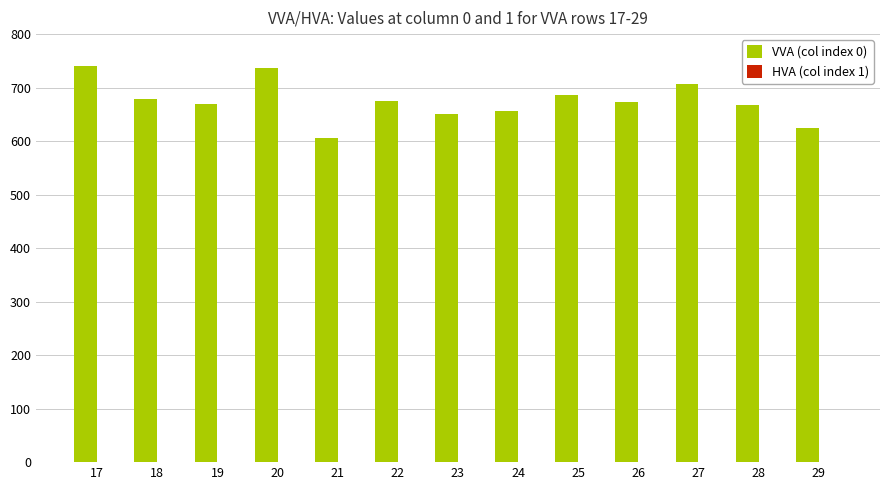

What is the maximum value shown in the chart?

741